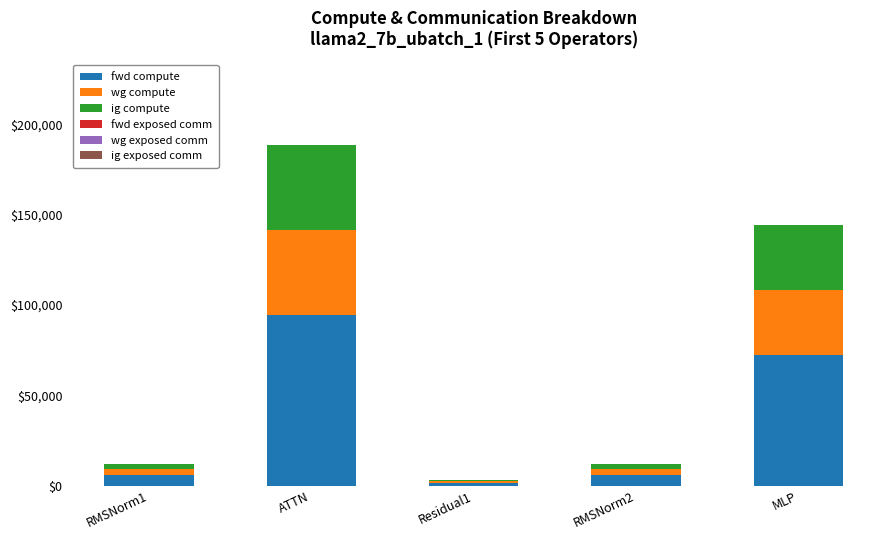

The value of fwd compute at ATTN is 94367.2. True or false?

True